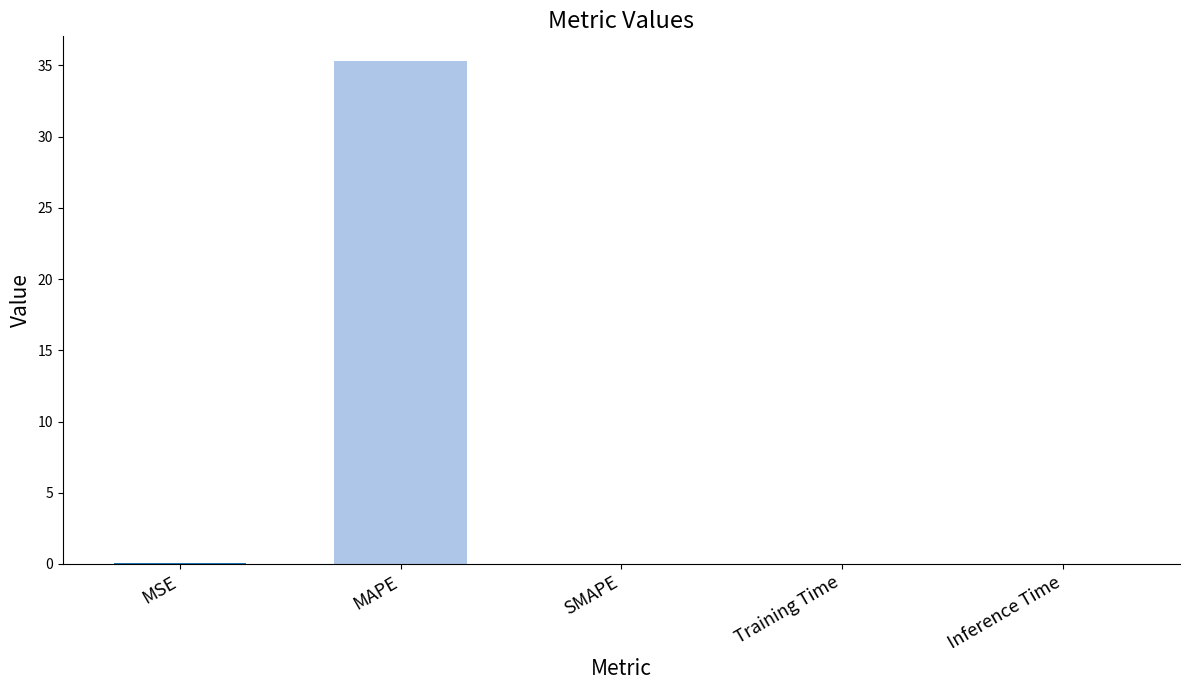

What is the maximum value shown in the chart?

35.3